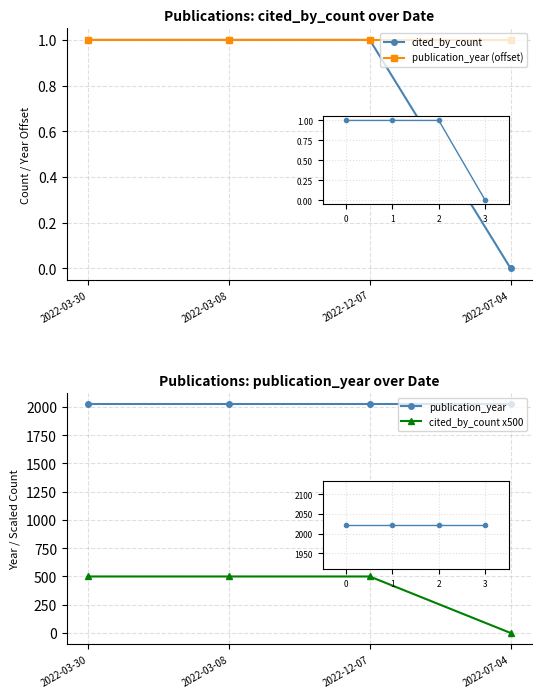

At which label is cited_by_count closest to 0?

2022-07-04